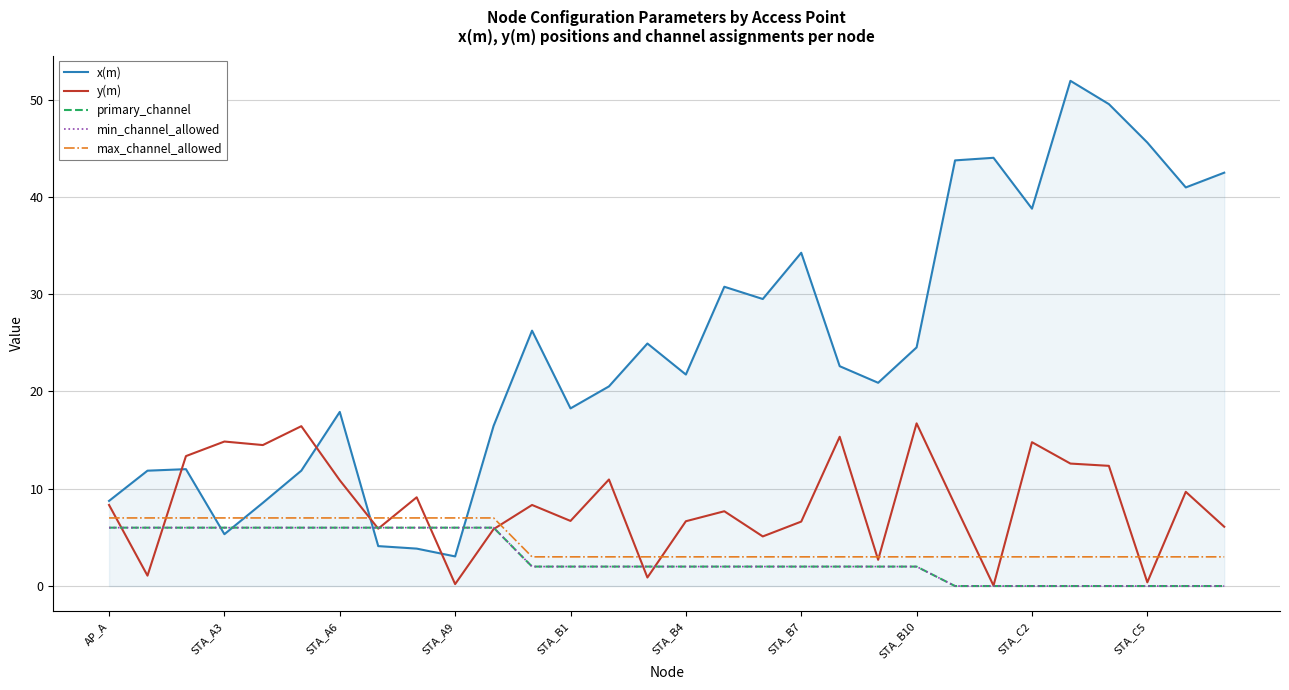

Does the chart have visible grid lines?

Yes